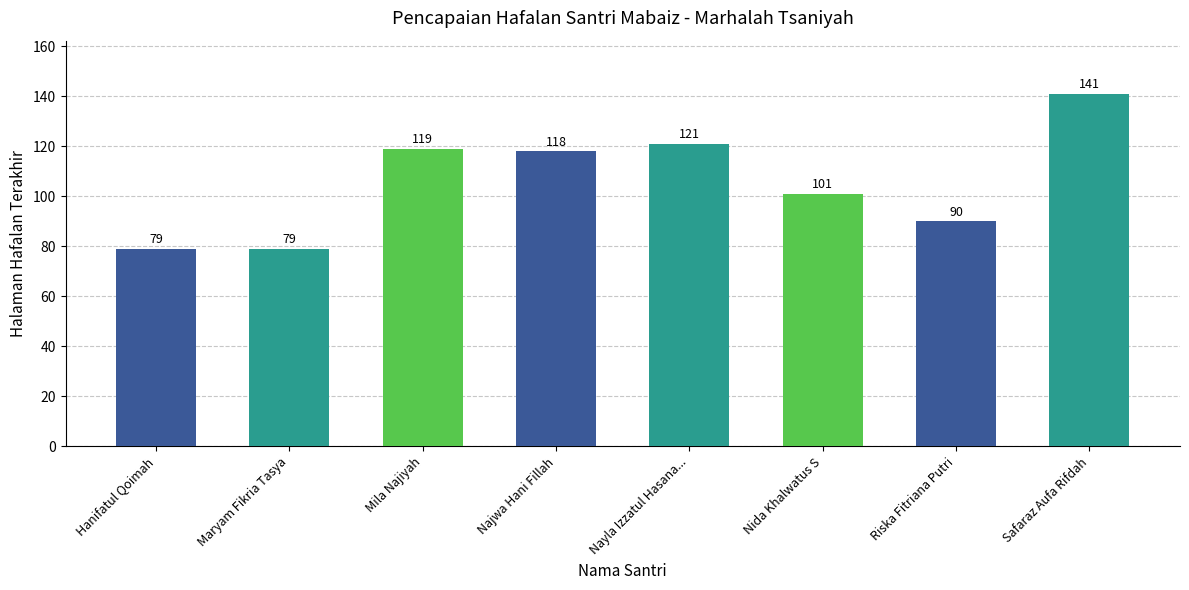

Reading right to left, what are all the values shown in this chart?

Safaraz Aufa Rifdah=141	Riska Fitriana Putri=90	Nida Khalwatus S=101	Nayla Izzatul Hasana...=121	Najwa Hani Fillah=118	Mila Najiyah=119	Maryam Fikria Tasya=79	Hanifatul Qoimah=79